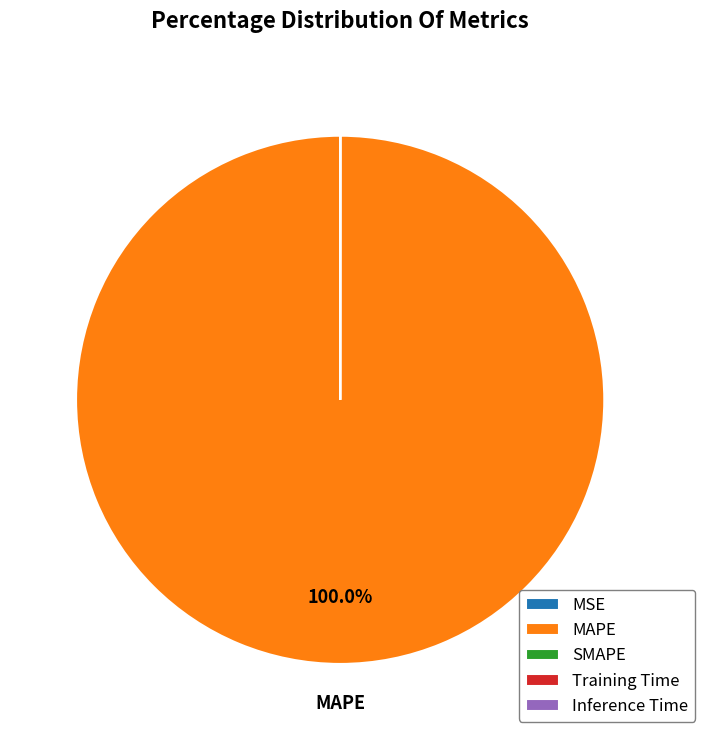

What is the largest slice in the pie chart?

MAPE